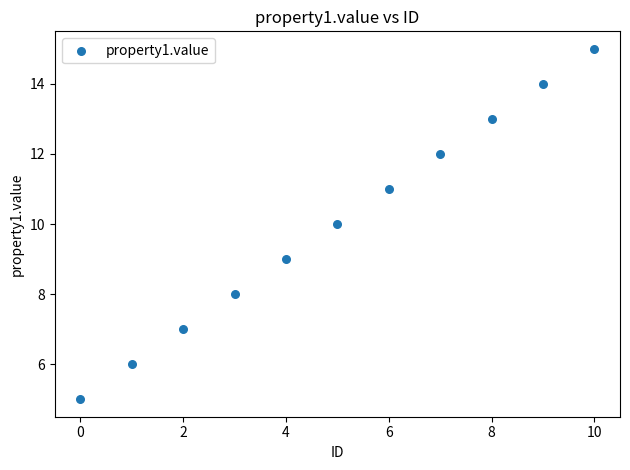

What is the average Y value?

10